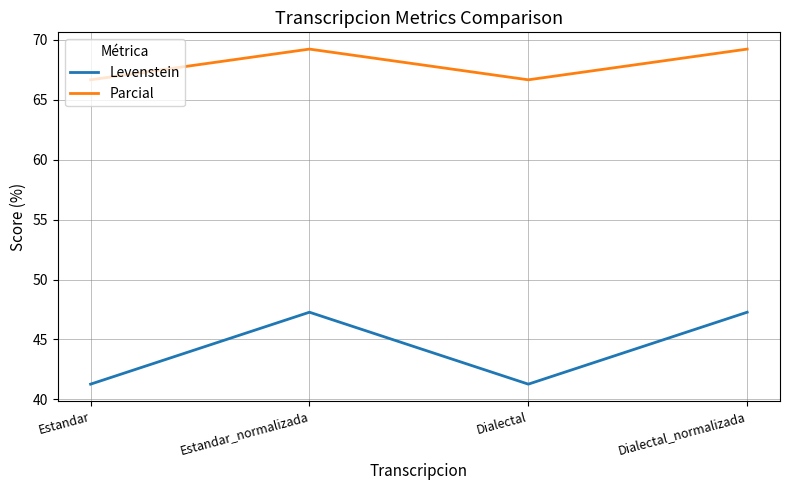

At which category does Levenstein reach its first local valley?

Dialectal